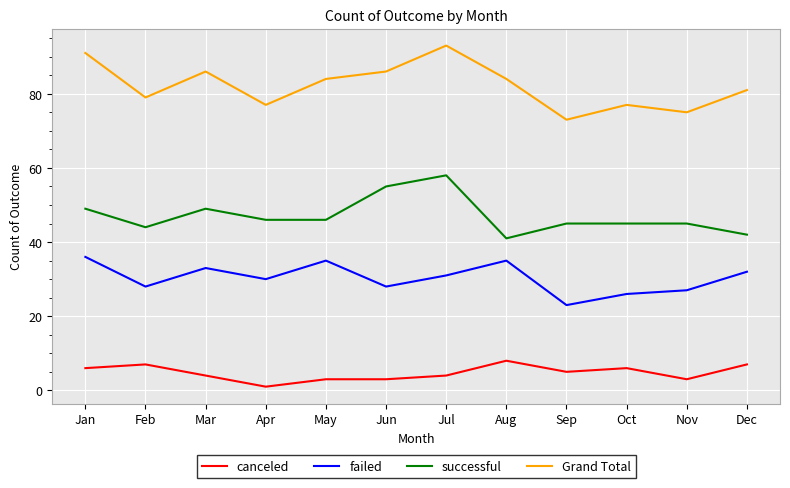

True or false: failed and successful cross at least once.

False